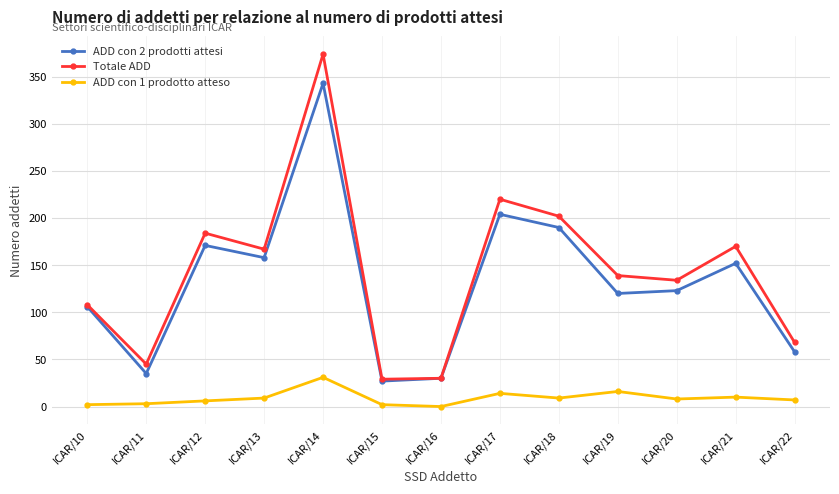

What is the spread (max minus min) of values at ICAR/18?

193